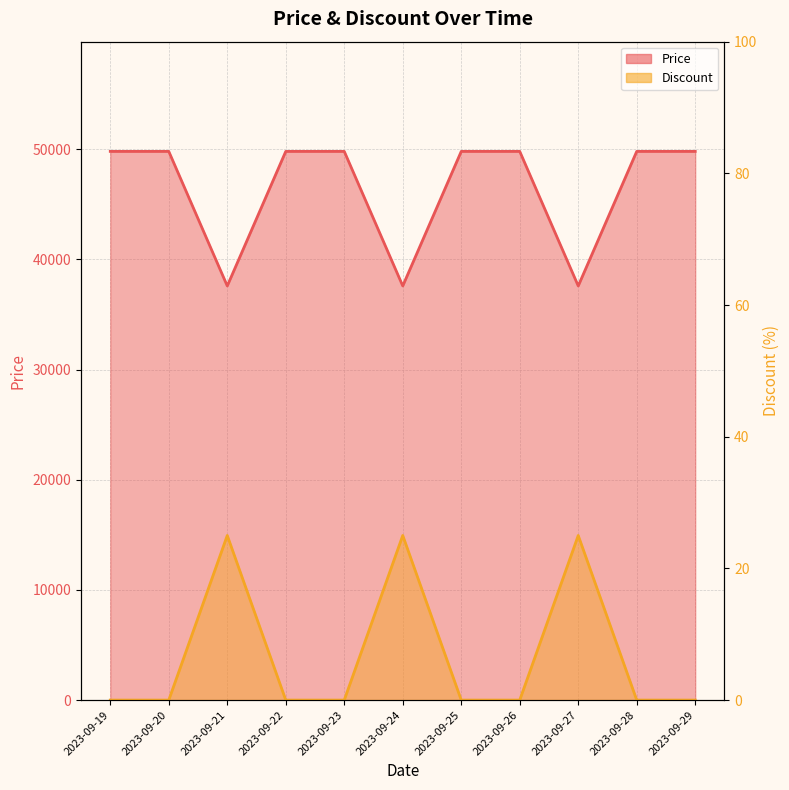

Reading left to right, extract all data points from this chart.

Price: 2023-09-19=49800	2023-09-20=49800	2023-09-21=37590	2023-09-22=49800	2023-09-23=49800	2023-09-24=37590	2023-09-25=49800	2023-09-26=49800	2023-09-27=37590	2023-09-28=49800	2023-09-29=49800
Discount: 2023-09-19=0	2023-09-20=0	2023-09-21=25	2023-09-22=0	2023-09-23=0	2023-09-24=25	2023-09-25=0	2023-09-26=0	2023-09-27=25	2023-09-28=0	2023-09-29=0